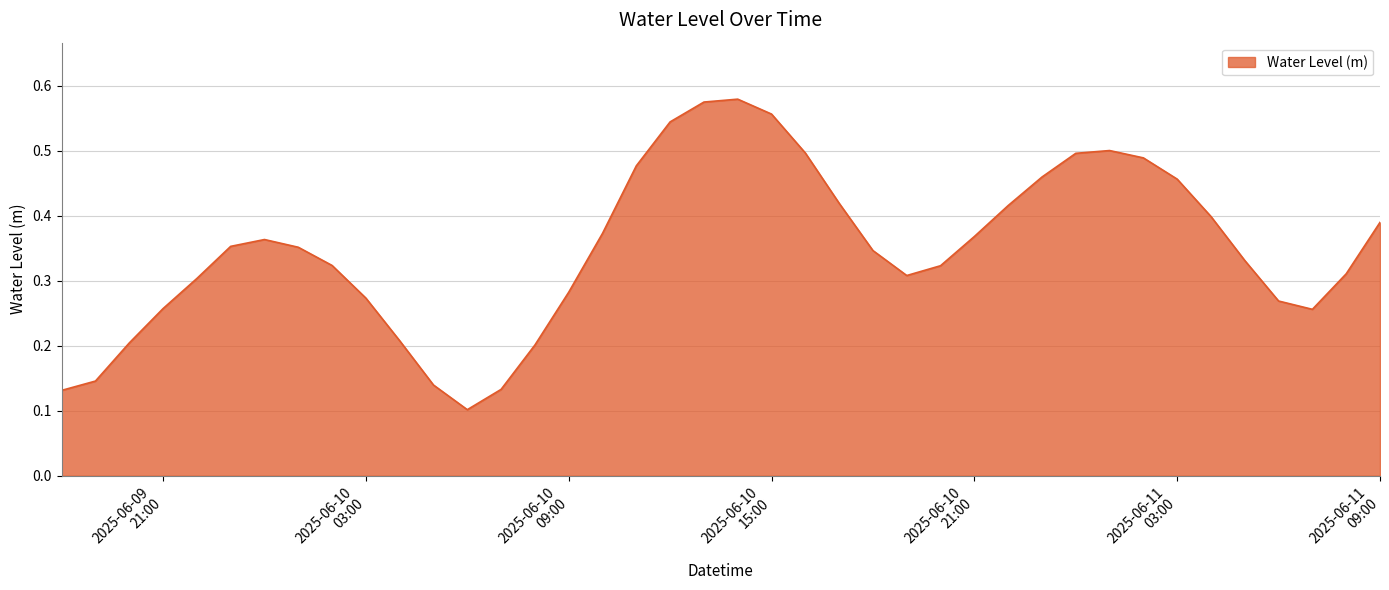

What is the average value?

0.3